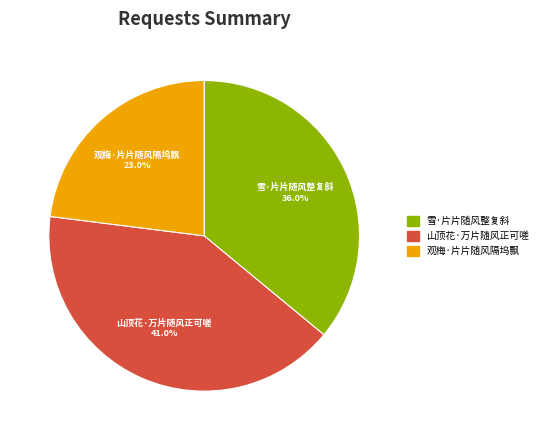

What is the smallest slice in the pie chart?

观梅·片片随风隔坞飘